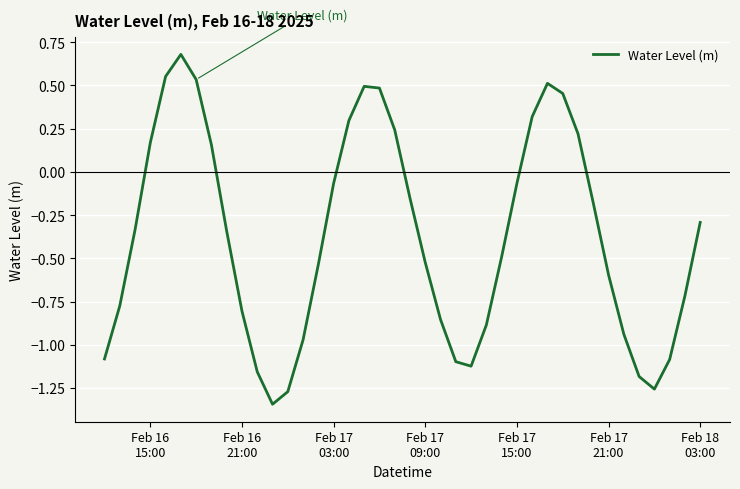

What is the difference between the maximum and minimum values?

2.0